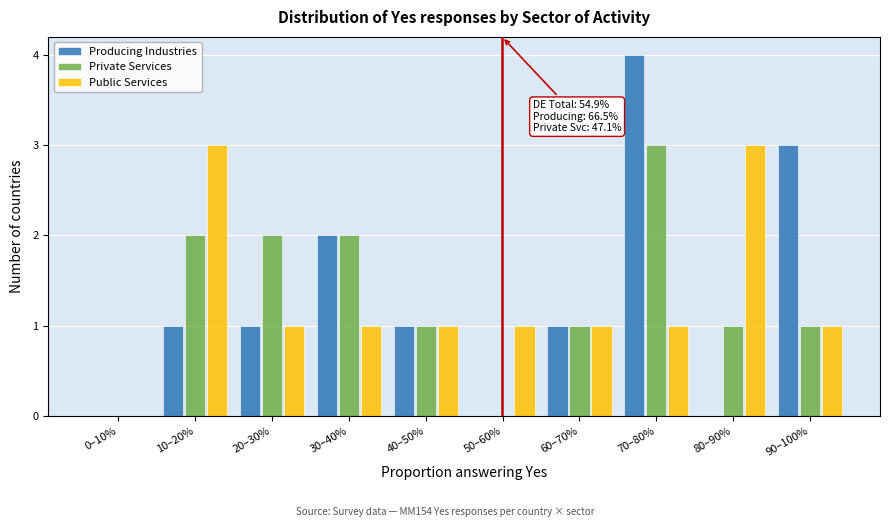

Reading left to right, transcribe all the data shown in this chart.

Producing Industries: 0–10%=0	10–20%=1	20–30%=1	30–40%=2	40–50%=1	50–60%=0	60–70%=1	70–80%=4	80–90%=0	90–100%=3
Private Services: 0–10%=0	10–20%=2	20–30%=2	30–40%=2	40–50%=1	50–60%=0	60–70%=1	70–80%=3	80–90%=1	90–100%=1
Public Services: 0–10%=0	10–20%=3	20–30%=1	30–40%=1	40–50%=1	50–60%=1	60–70%=1	70–80%=1	80–90%=3	90–100%=1